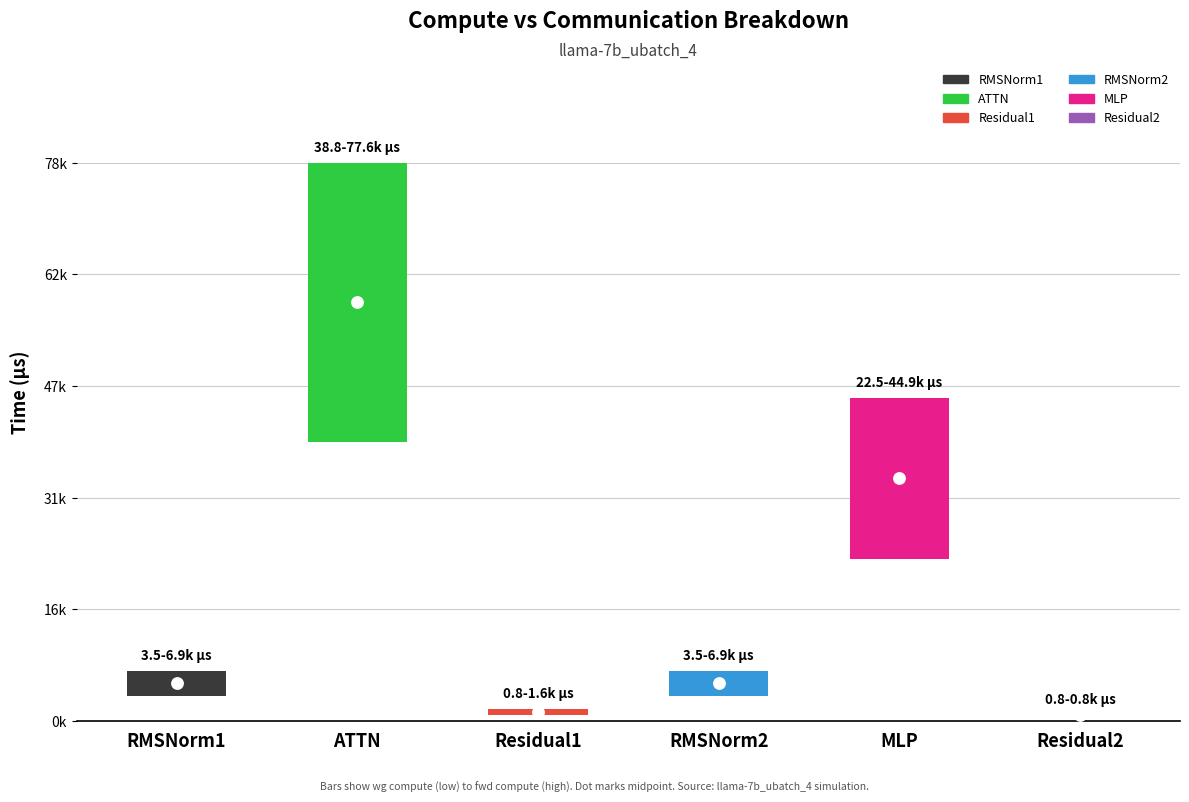

At how many categories does at least one series exceed 18235?

2